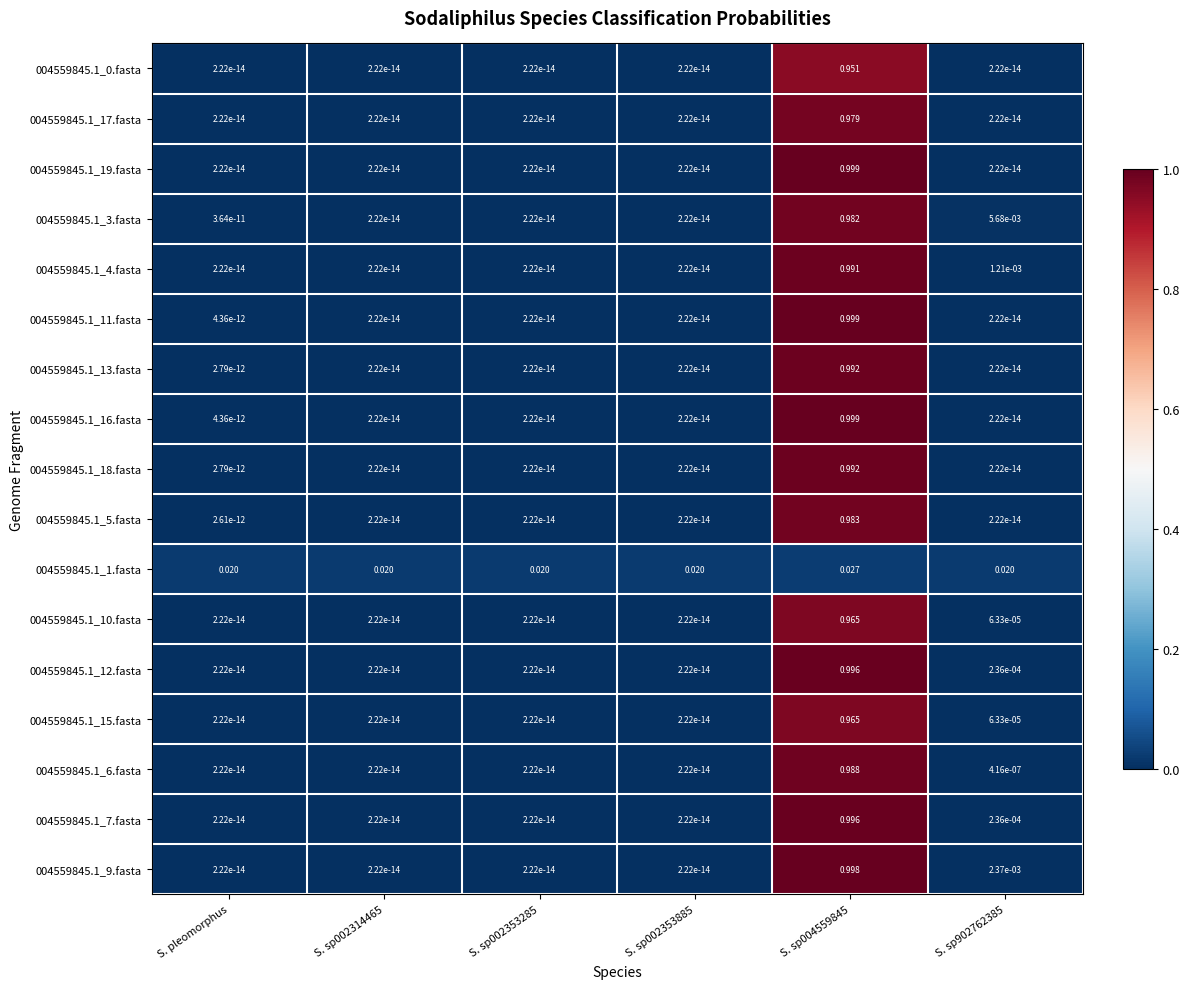

At how many categories does at least one series exceed 0?

6